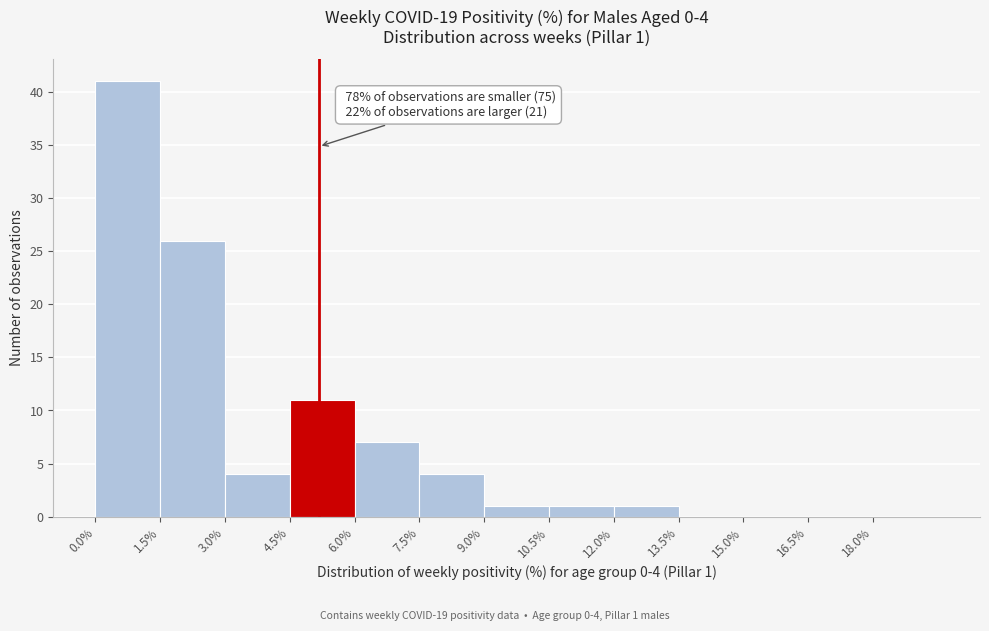

Which range on the x-axis has the tallest bar?

0.0 to 1.5